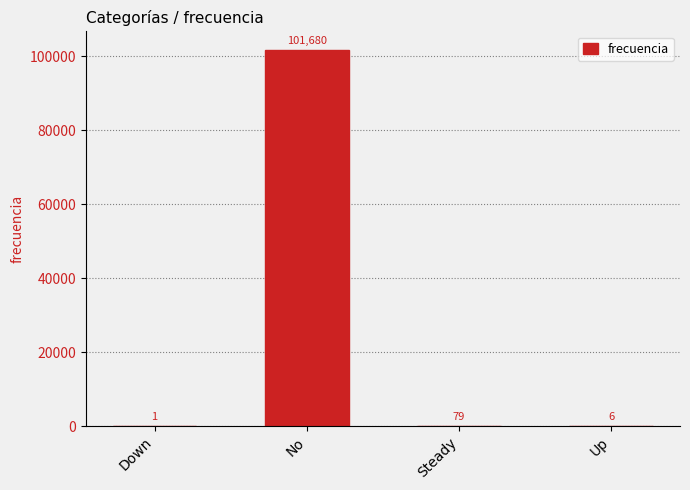

Where does the data first go above 79?

No